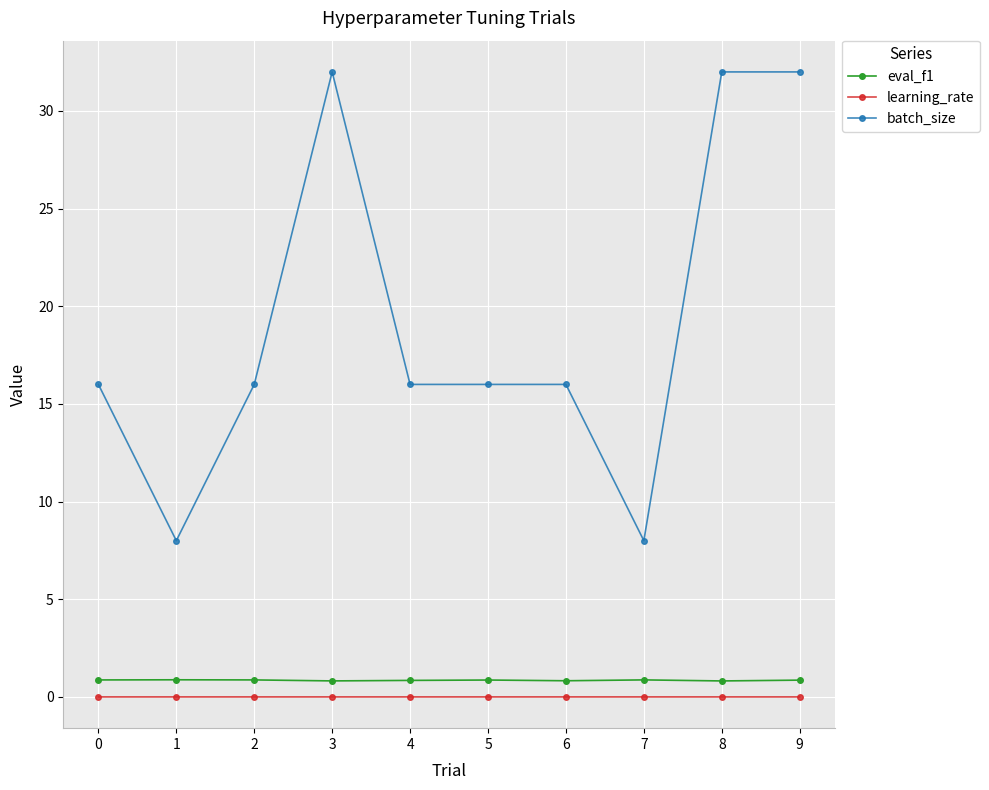

What is the value of the eval_f1 point at the 3rd from the left?

0.9